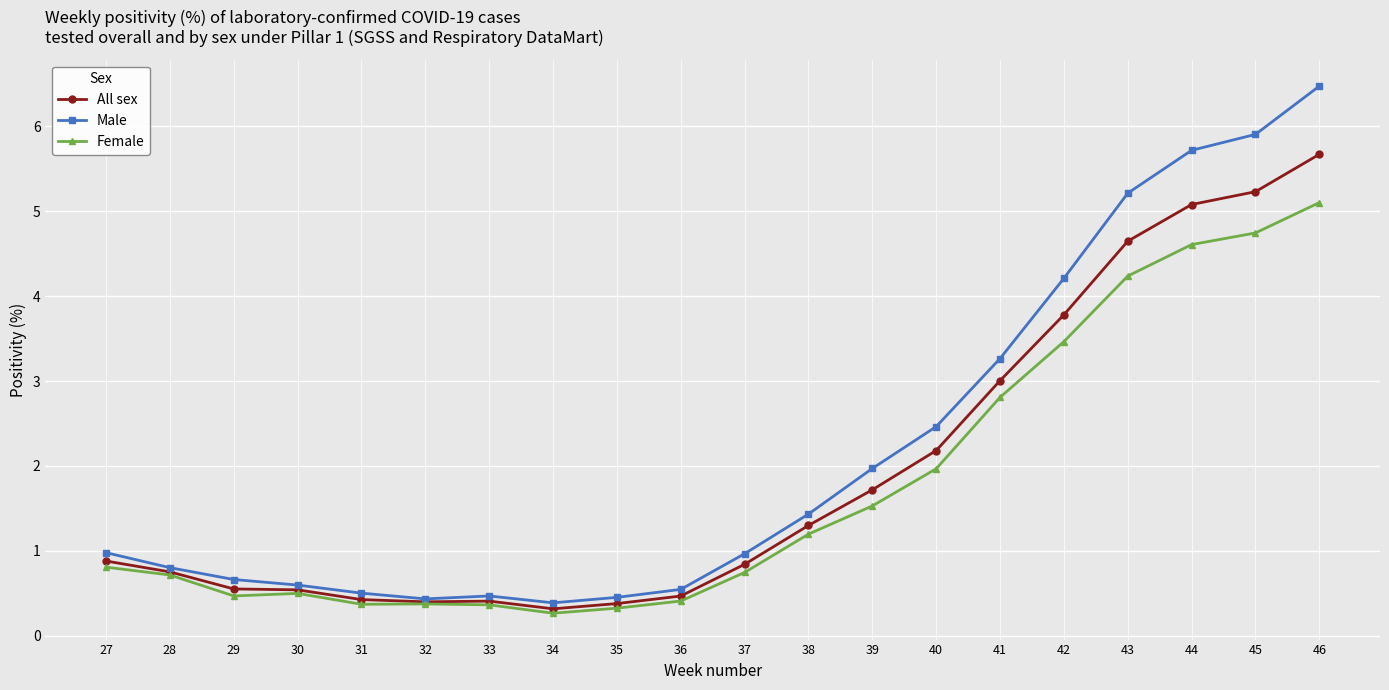

What is the value of the All sex point at the 3rd from the left?

0.6